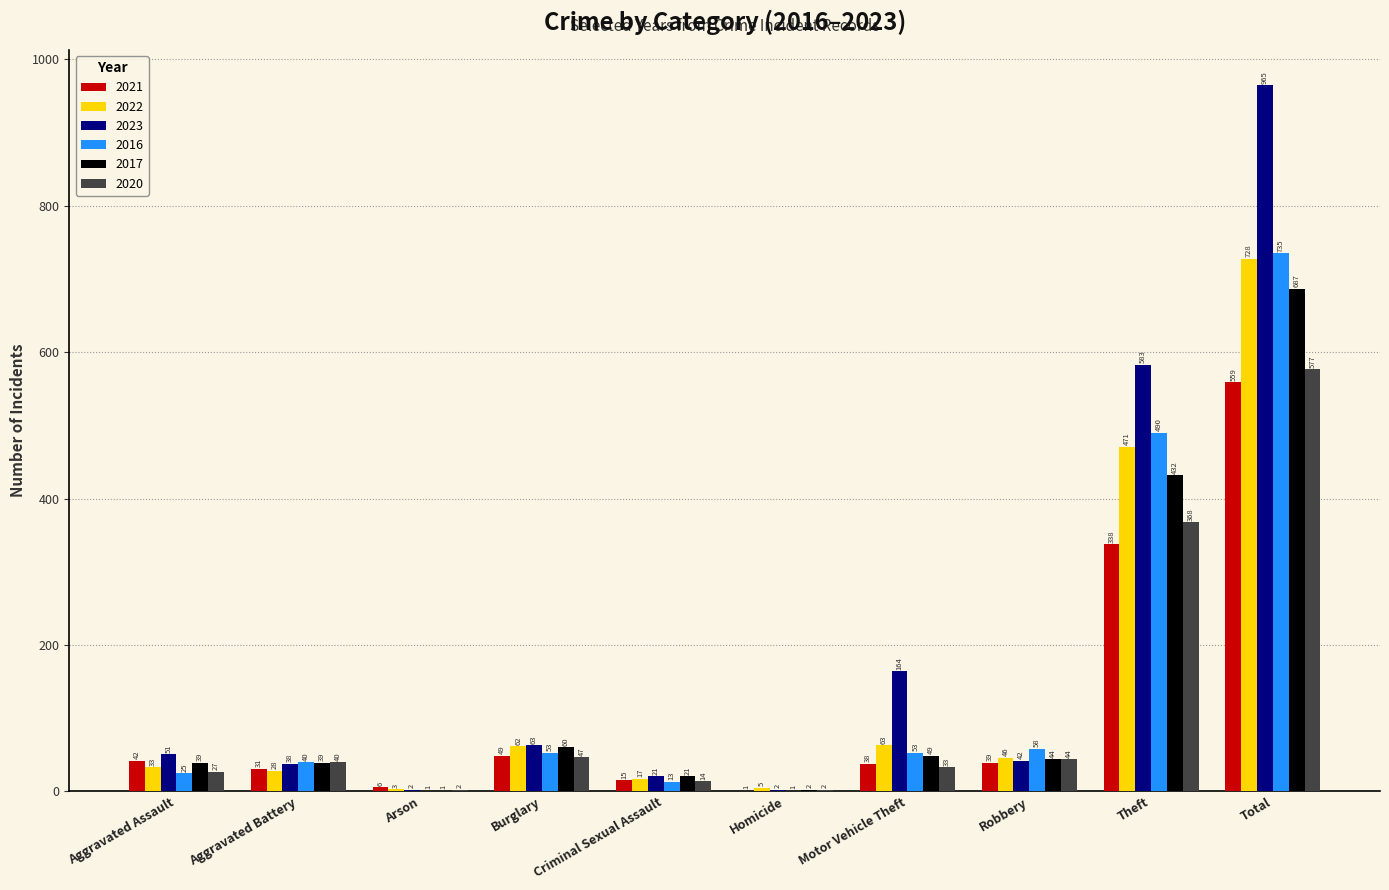

How many series are shown in this chart?

6